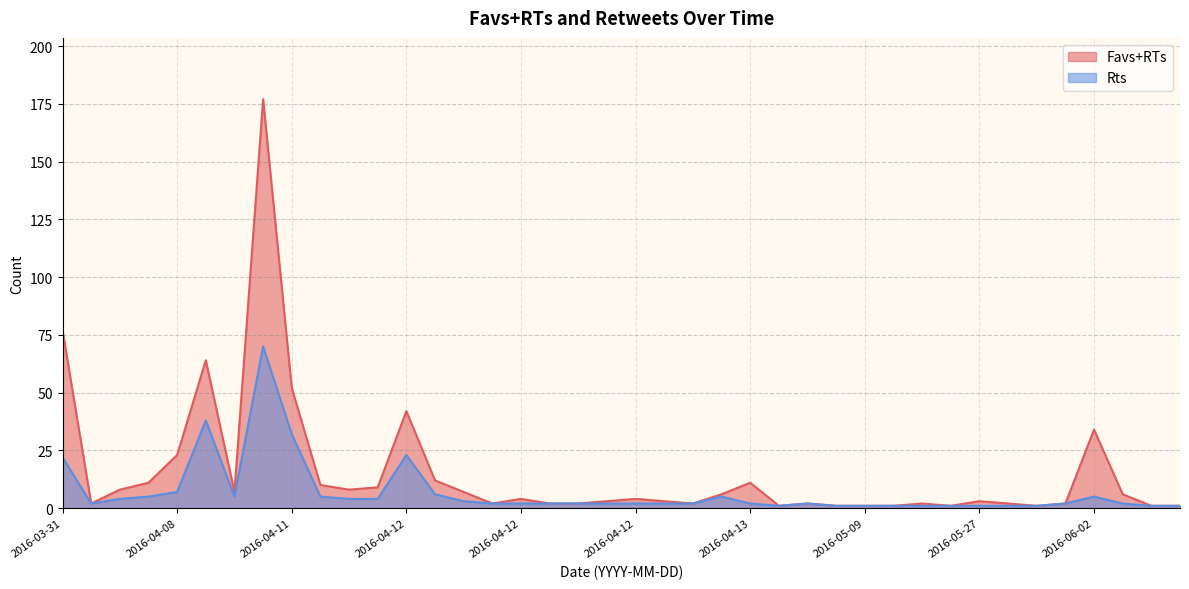

True or false: Favs+RTs and Rts cross at least once.

False